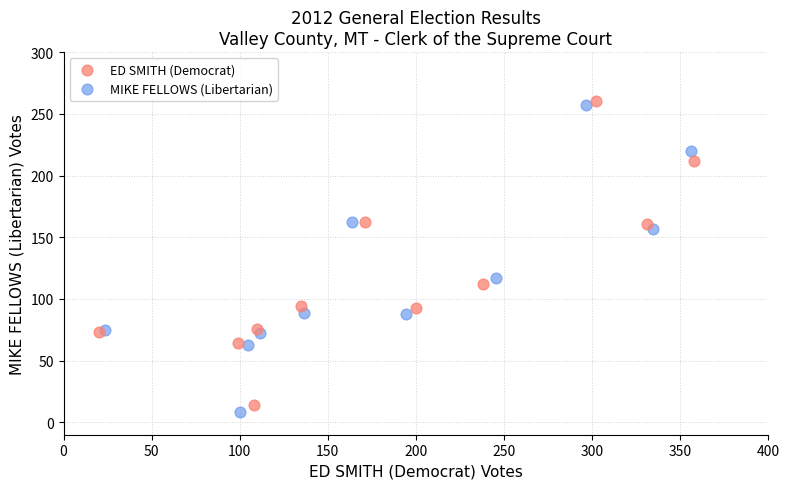

Which series has the widest spread of Y values?

MIKE FELLOWS (Libertarian)